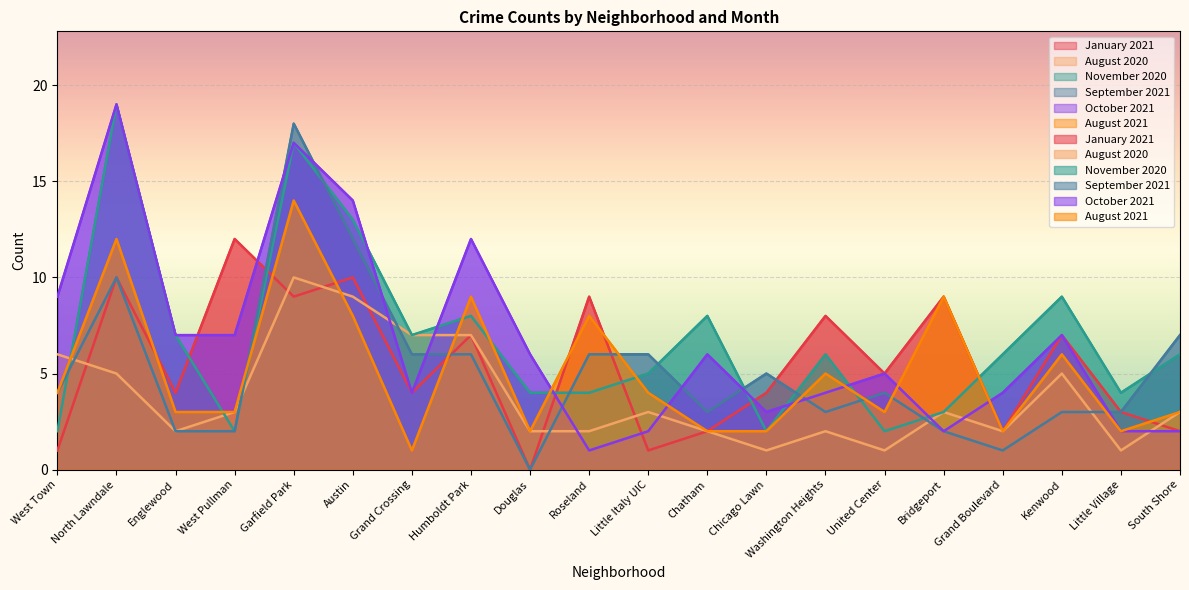

Rank the categories by September 2021 value from lowest to highest.

Douglas, Grand Boulevard, Englewood, West Pullman, Bridgeport, Chatham, Washington Heights, Kenwood, Little Village, West Town, United Center, Chicago Lawn, Grand Crossing, Humboldt Park, Roseland, Little Italy UIC, South Shore, North Lawndale, Austin, Garfield Park